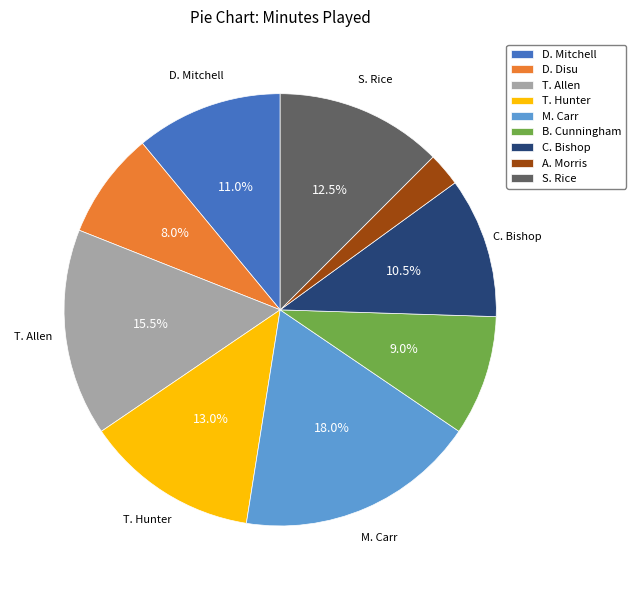

Between A. Morris and D. Disu, which is larger?

D. Disu